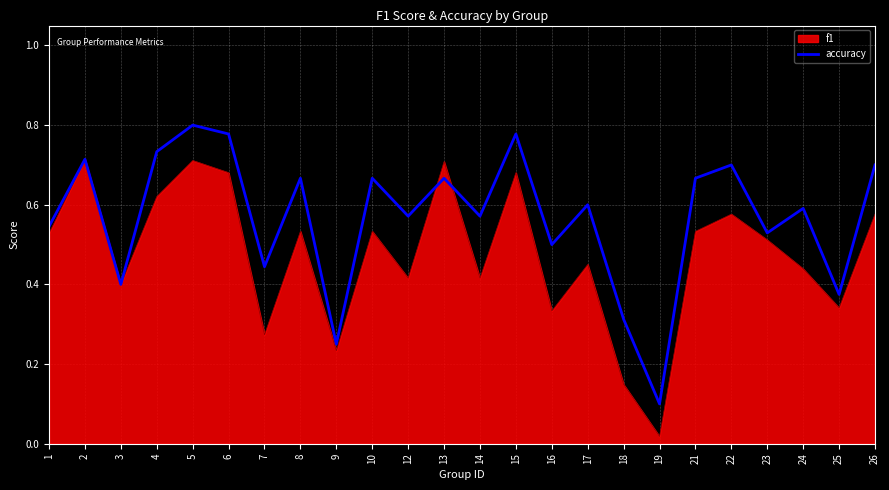

What is the change in value from 7 to 9?

-0.2